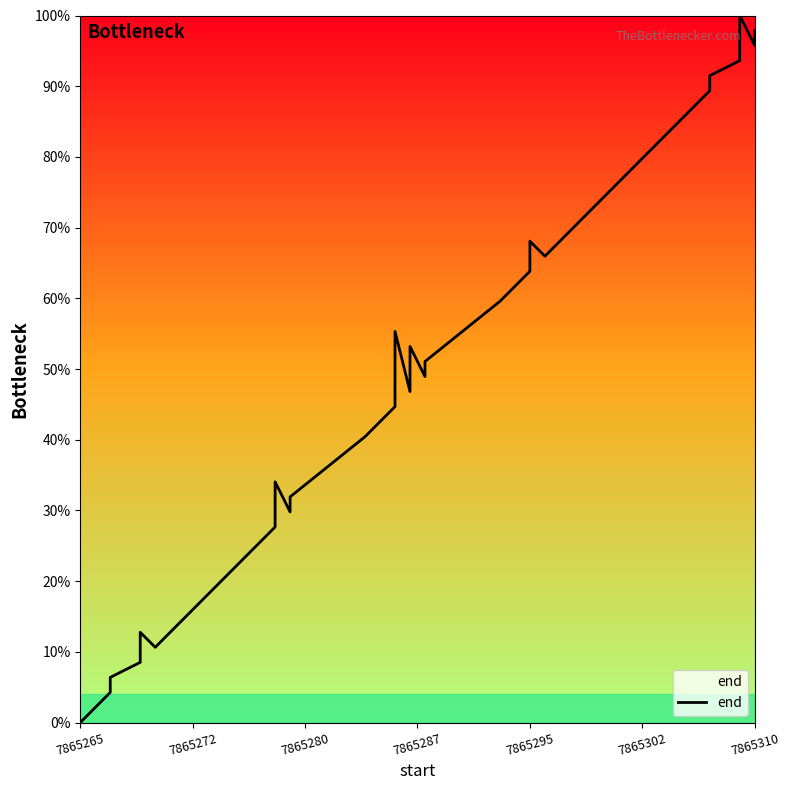

Which label corresponds to the smallest value in the chart?

7865265